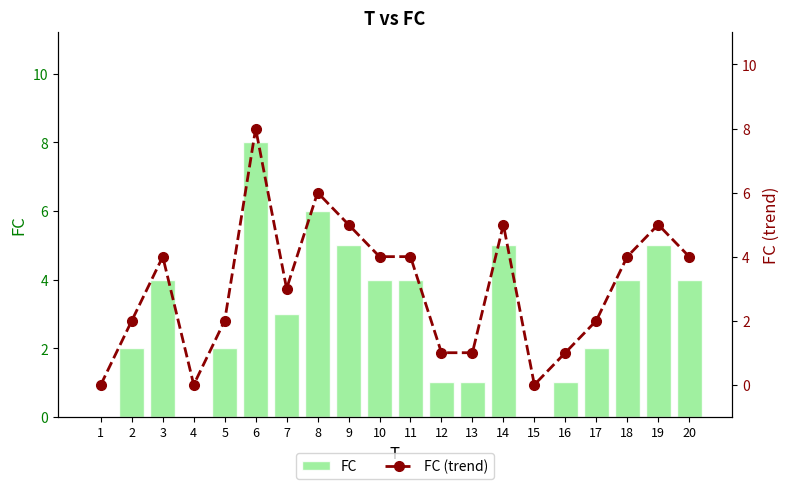

Which series changed the most between 8 and 14?

FC